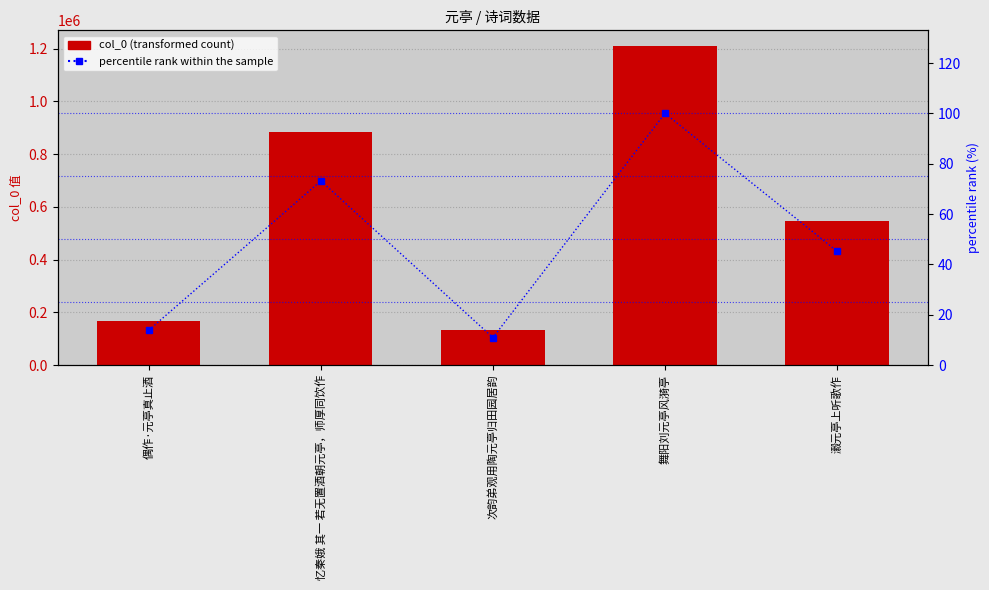

At which label is percentile rank within the sample closest to 55?

瀫元亭上听歌作